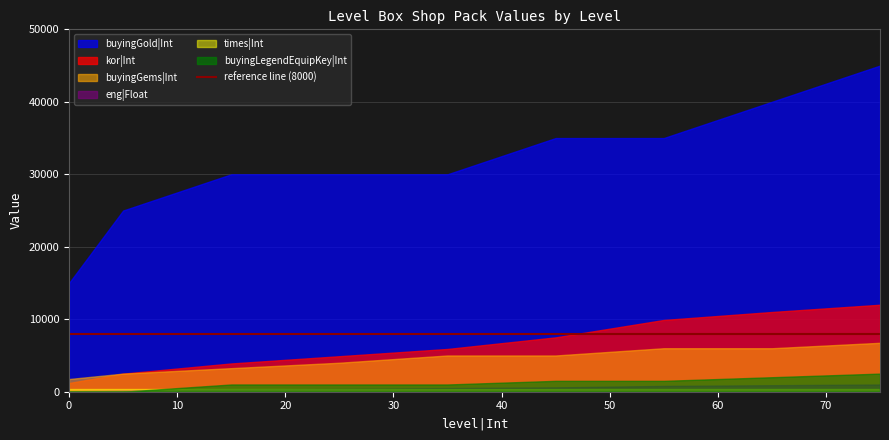

True or false: buyingGold|Int and kor|Int intersect in this chart.

False